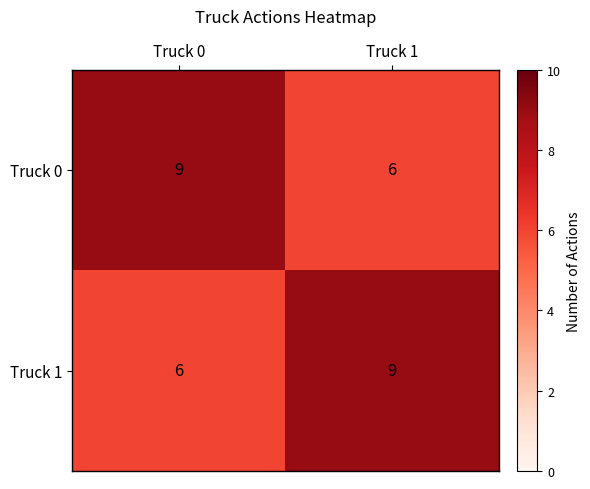

What is the difference between the highest and lowest values at Truck 1?

3